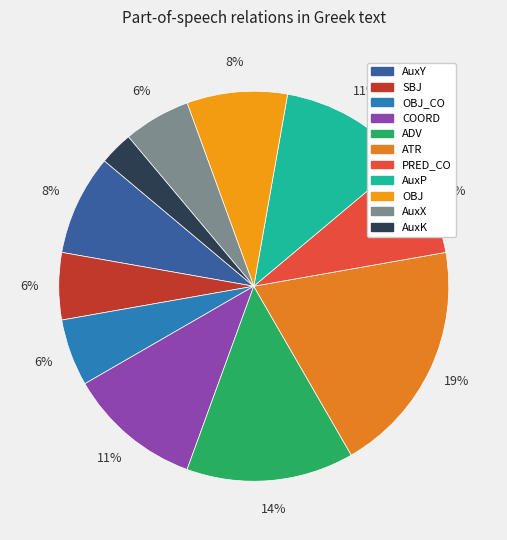

Count the number of slices in the pie.

11